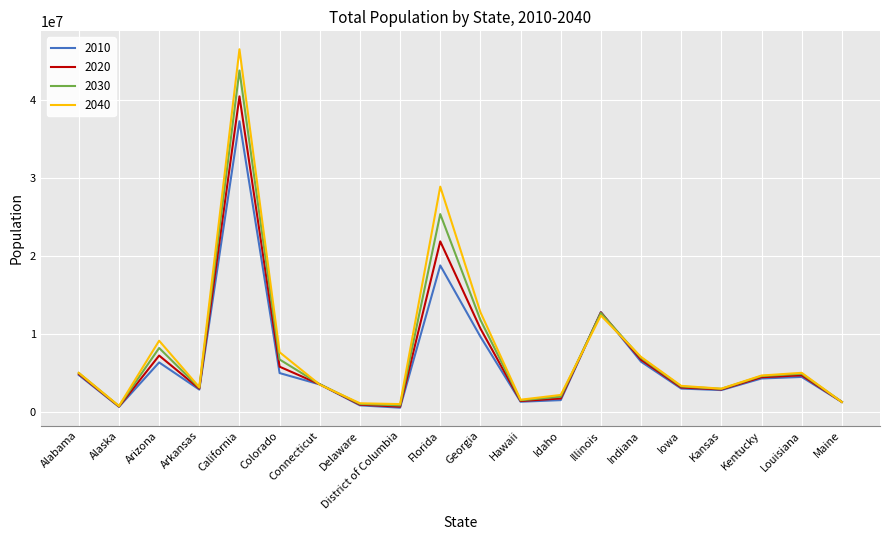

Does the chart have visible grid lines?

Yes